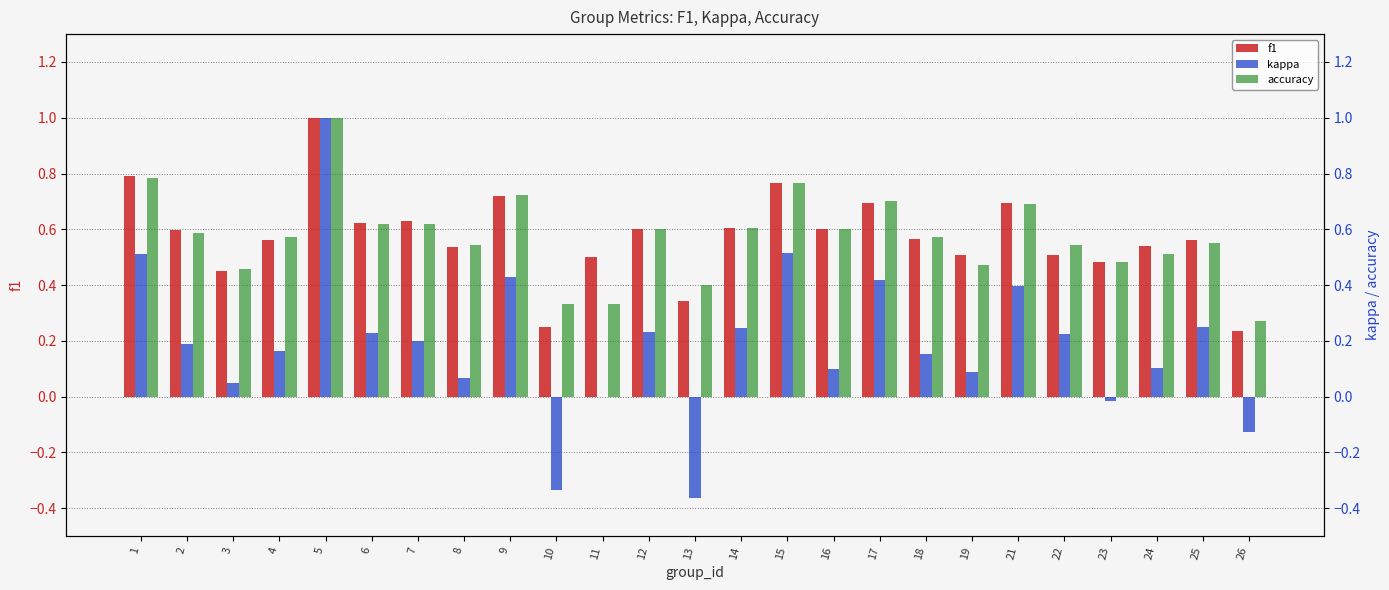

Rank the series at 5 from lowest to highest value.

f1, kappa, accuracy